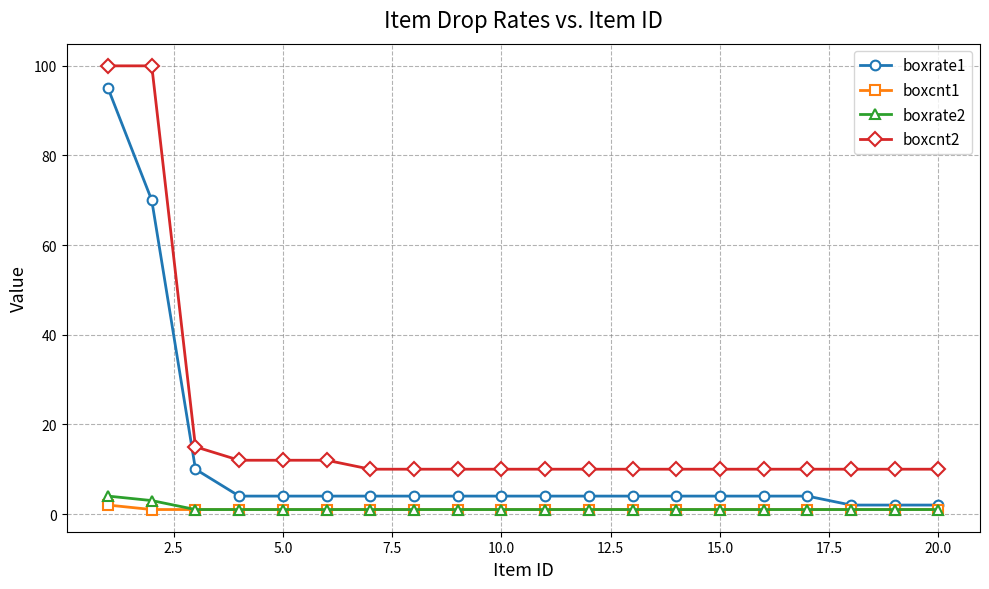

At how many categories does at least one series exceed 80?

2